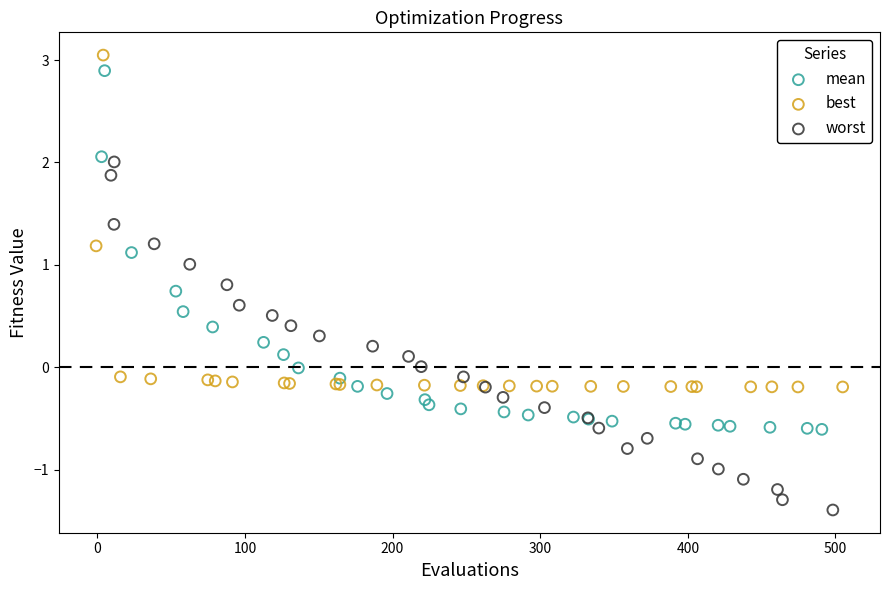

Which series contains the lowest Y value?

worst